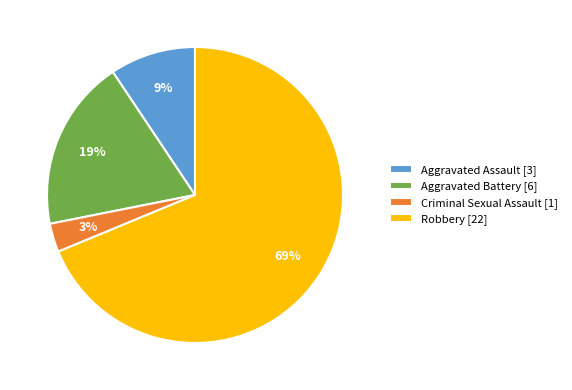

To the nearest percent, what percentage of the pie is Aggravated Battery [6]?

19%